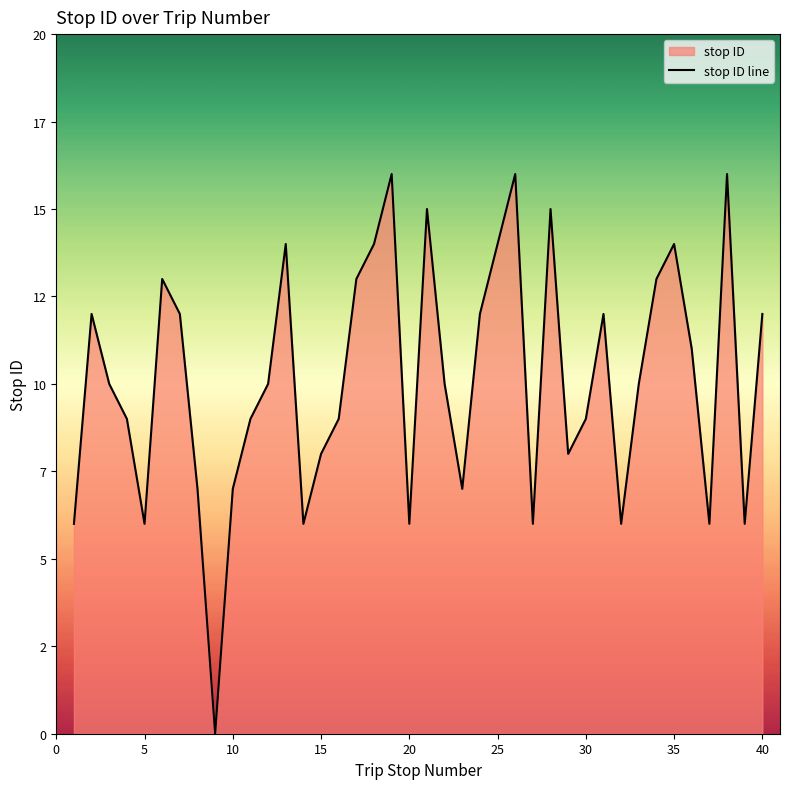

What is the value of the 11th point from the left?

9